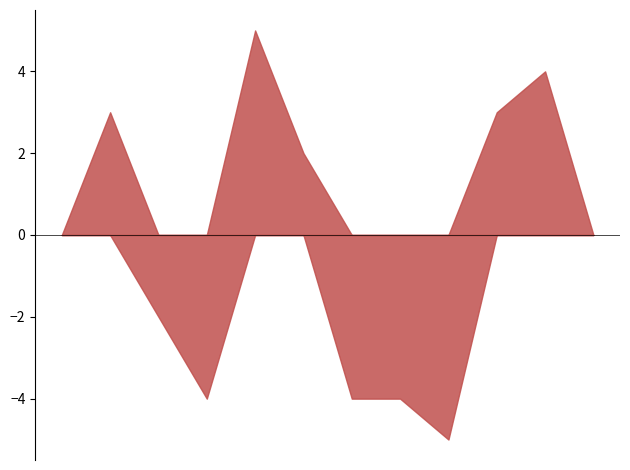

What is the minimum value shown in the chart?

-5